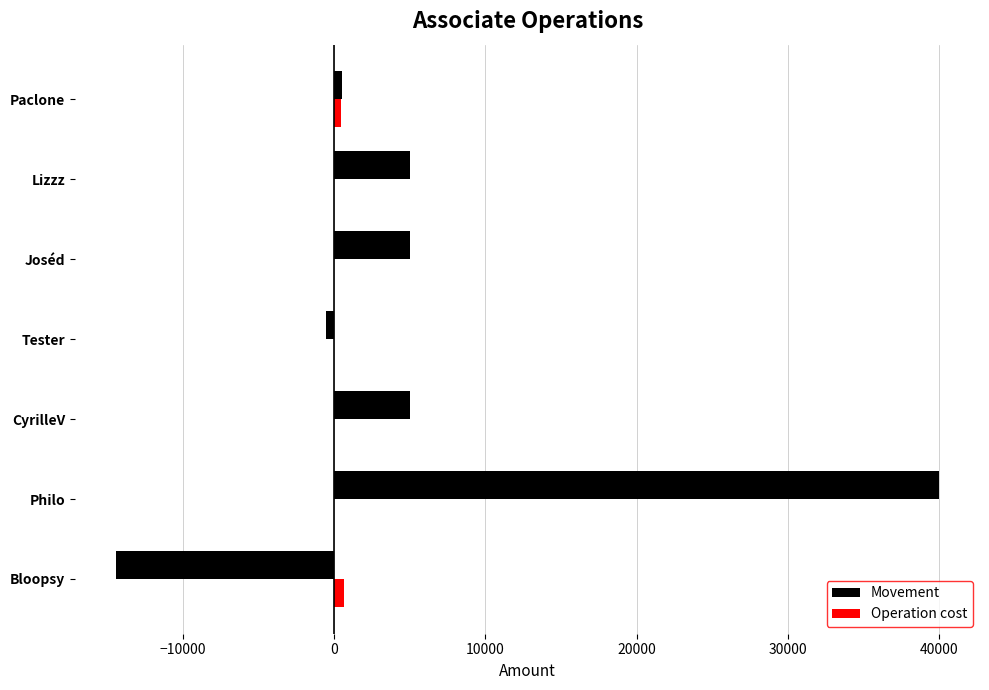

Which series has the largest total across all categories?

Movement